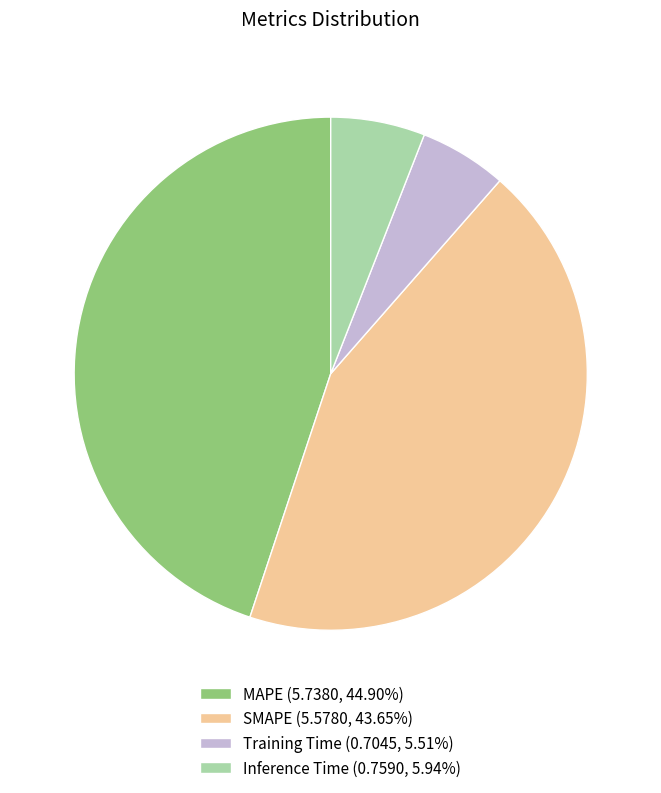

Does MAPE (5.7380, 44.90%) account for over 50% of the chart?

No